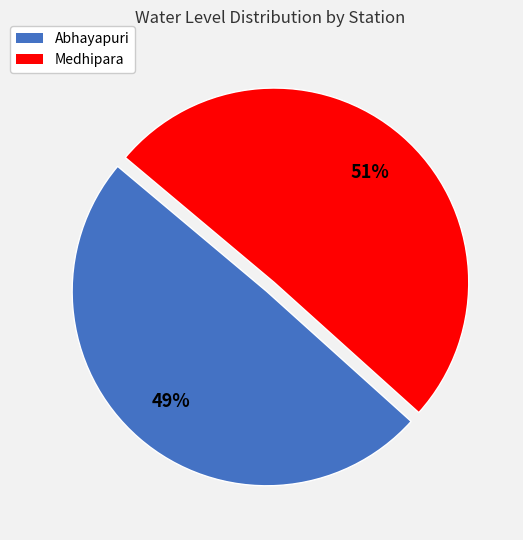

Rank the categories by value from lowest to highest.

Abhayapuri, Medhipara